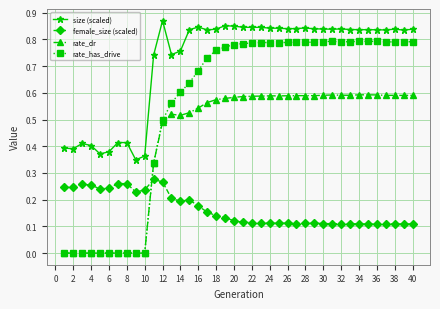

List the series in order of their peak value, highest first.

size (scaled), rate_has_drive, rate_dr, female_size (scaled)